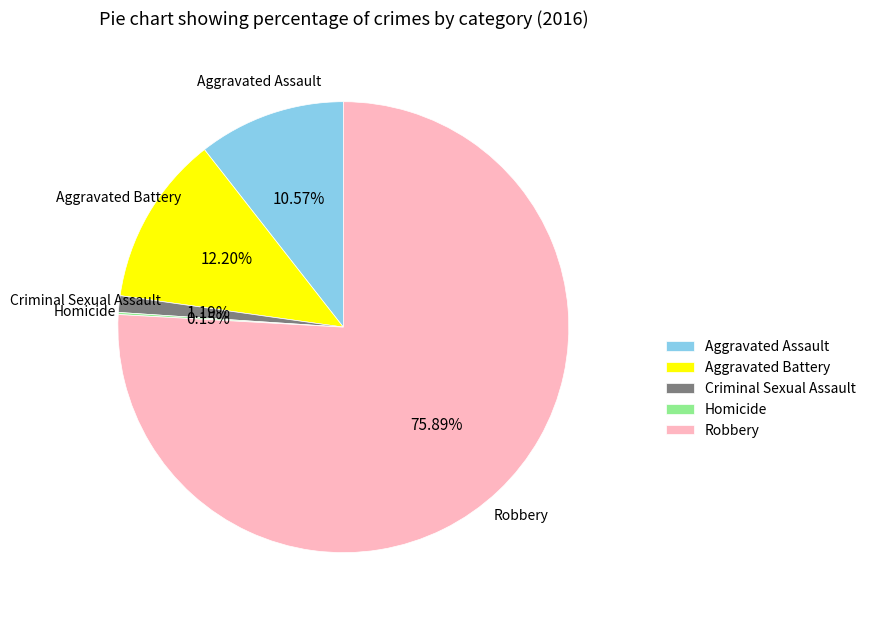

Does Aggravated Battery account for over 50% of the chart?

No